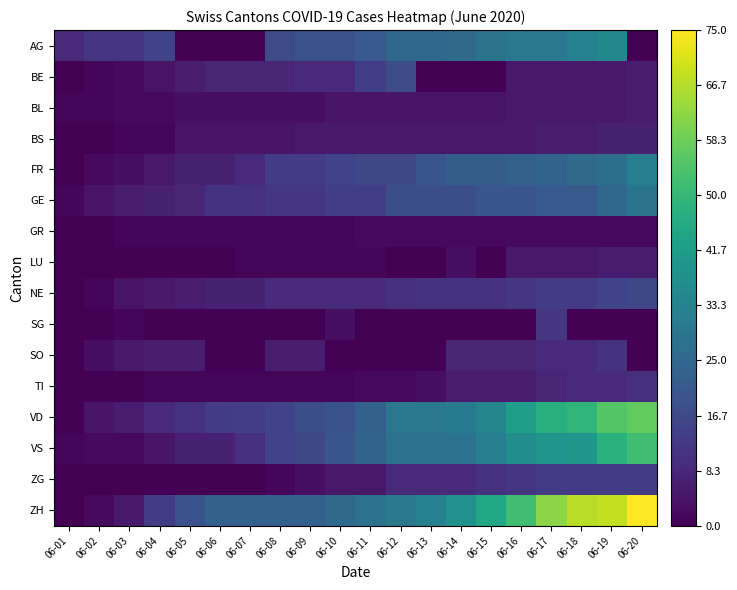

Which series changed the most between 06-15 and 06-17?

ZH